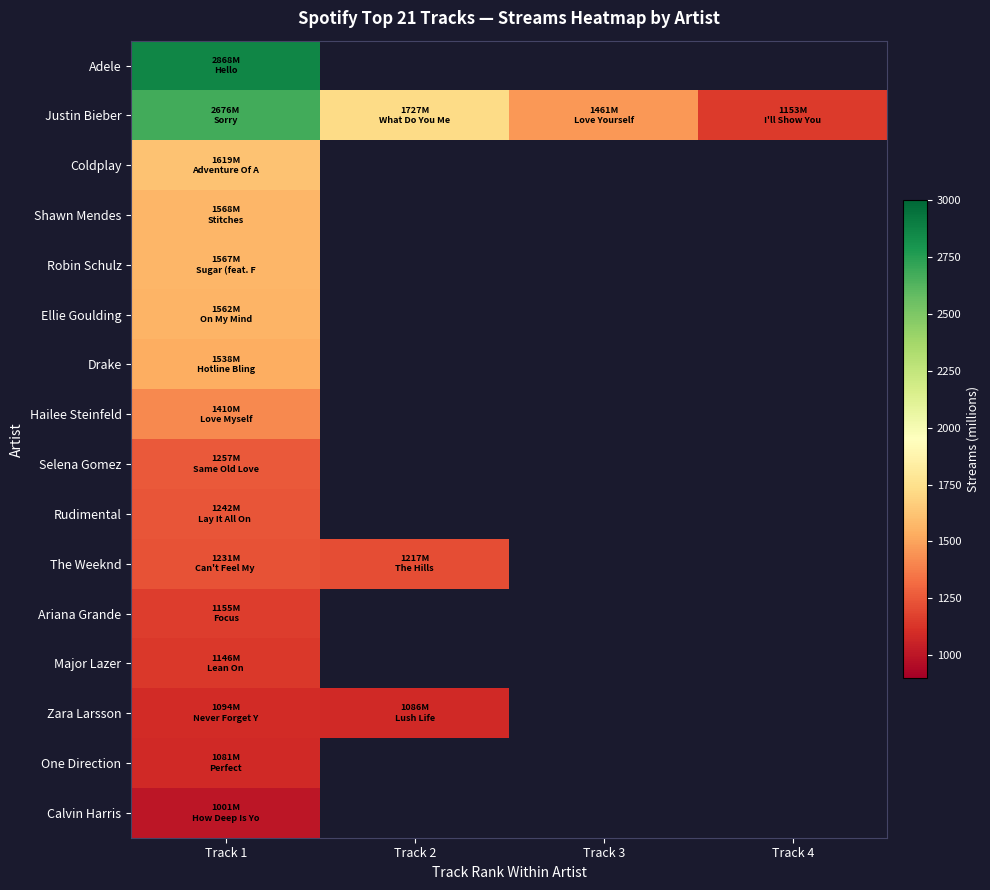

Which category has the lowest value across all series?

Track 1